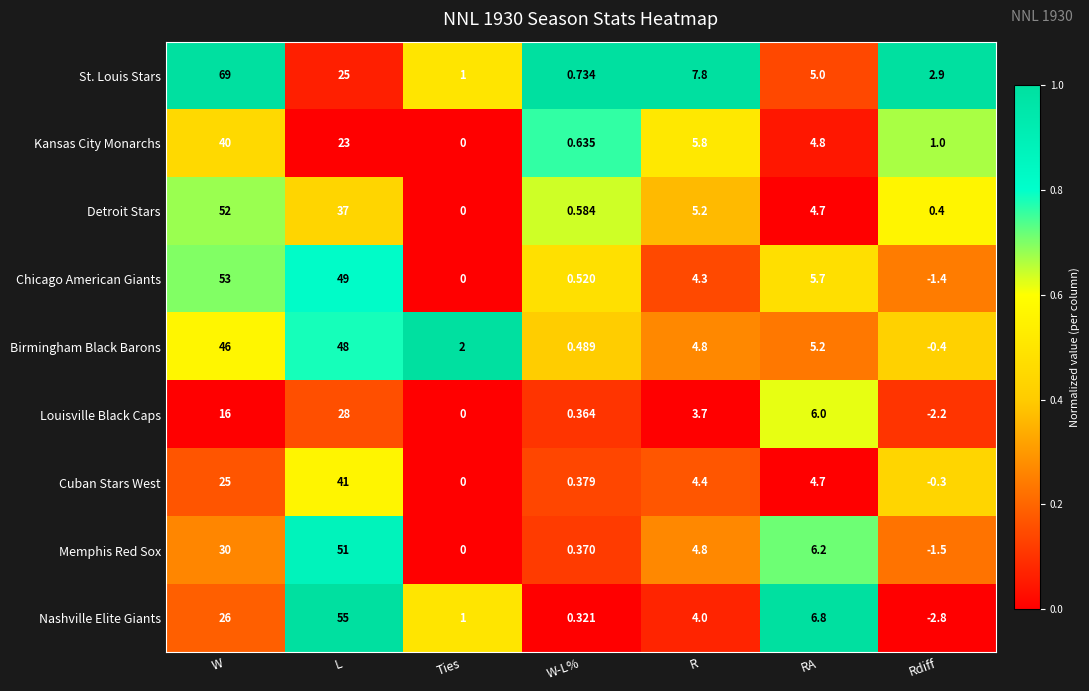

Where is Memphis Red Sox nearest to the value 24?

W